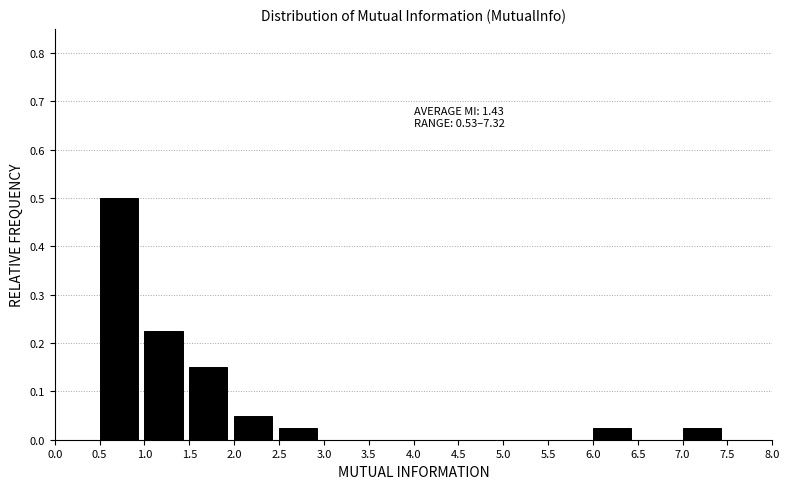

Over which range of the x-axis is the bar tallest?

0.5 to 1.0